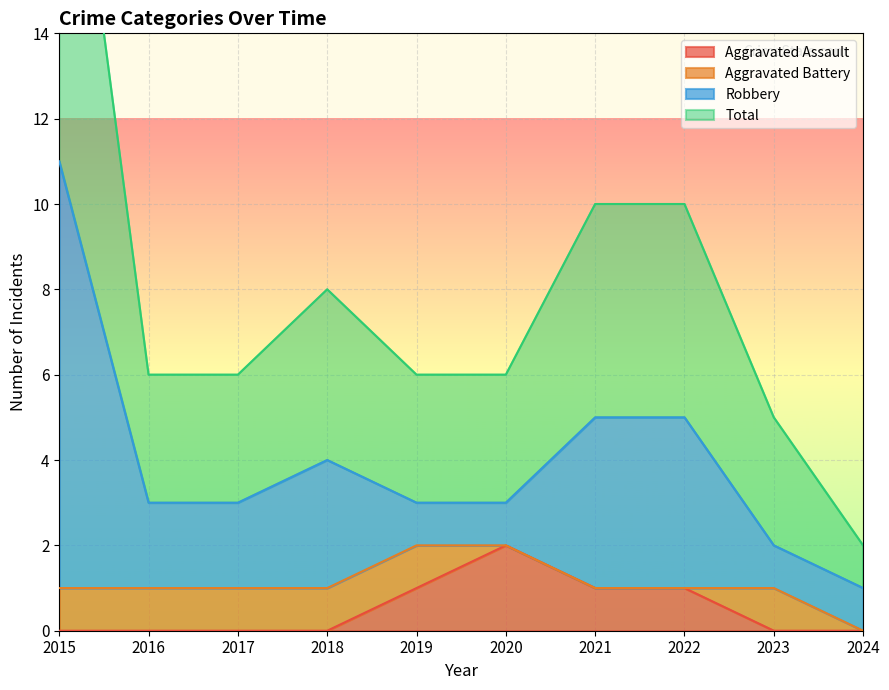

At how many categories does at least one series exceed 1?

10